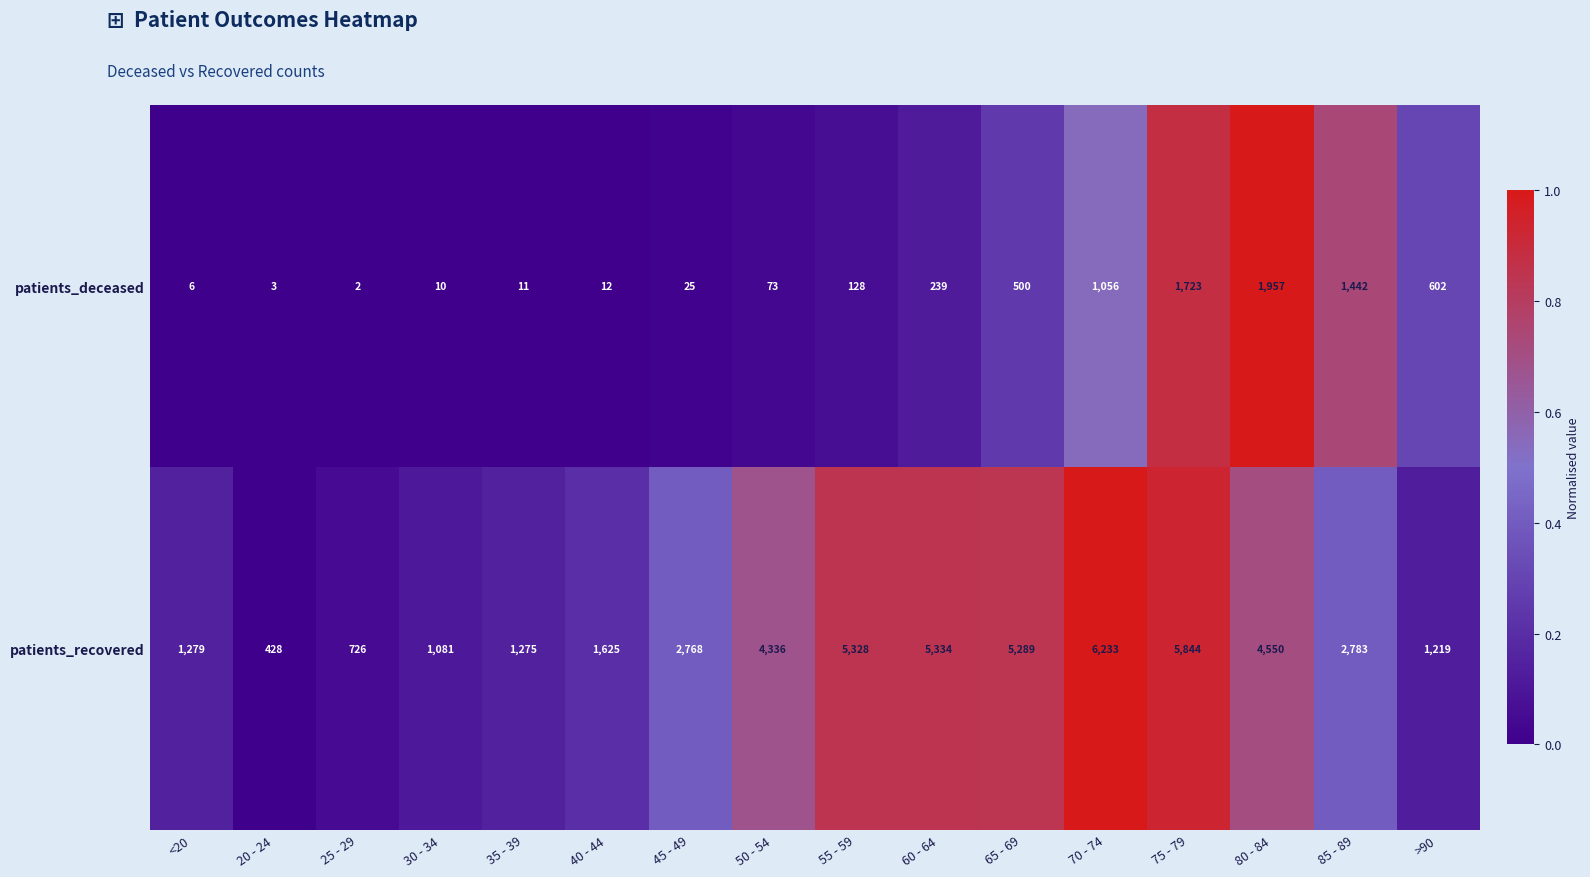

What is the spread (max minus min) of values at 30 - 34?

1071